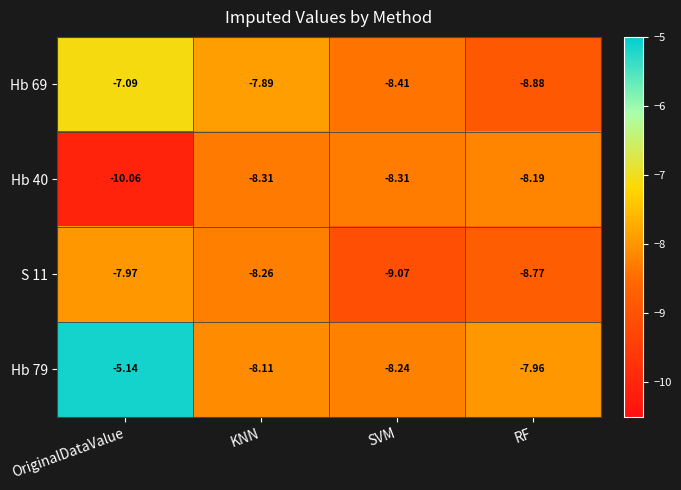

At which category does the chart reach its minimum across all series?

OriginalDataValue